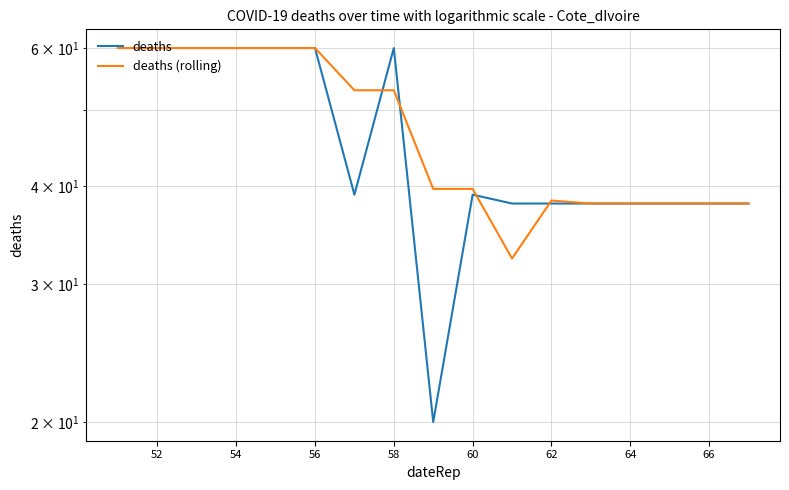

Which series has the widest spread of values?

deaths